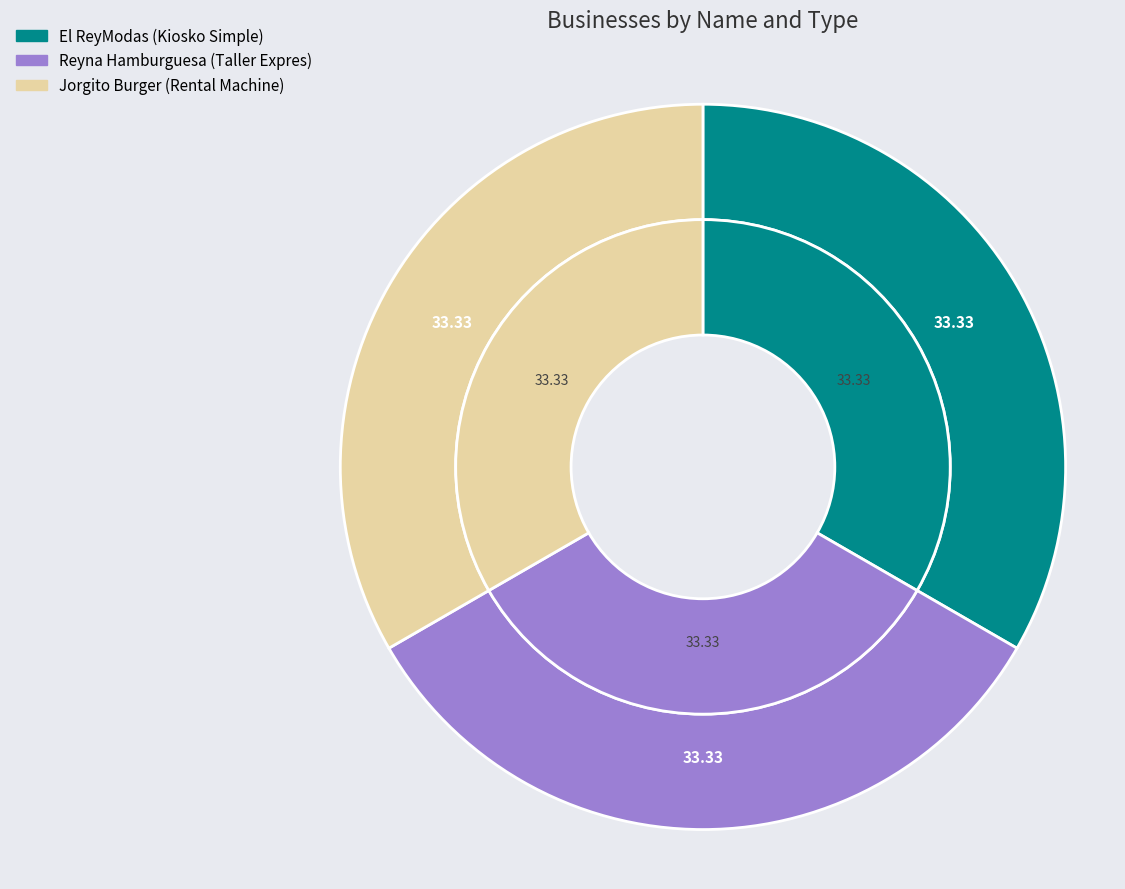

Is there a majority slice in this chart?

No